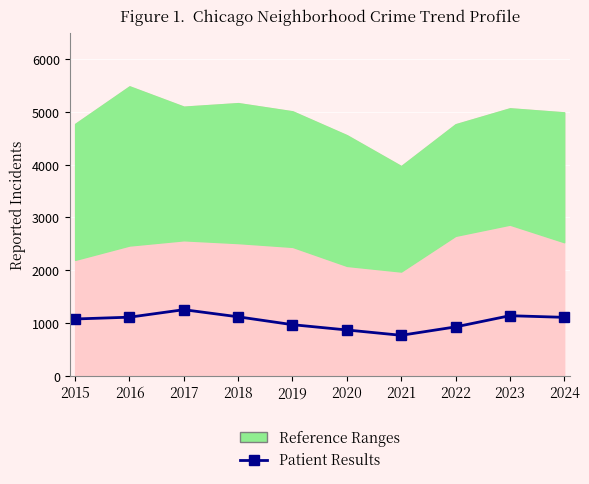

What is the change in value from 2019 to 2023?

+170